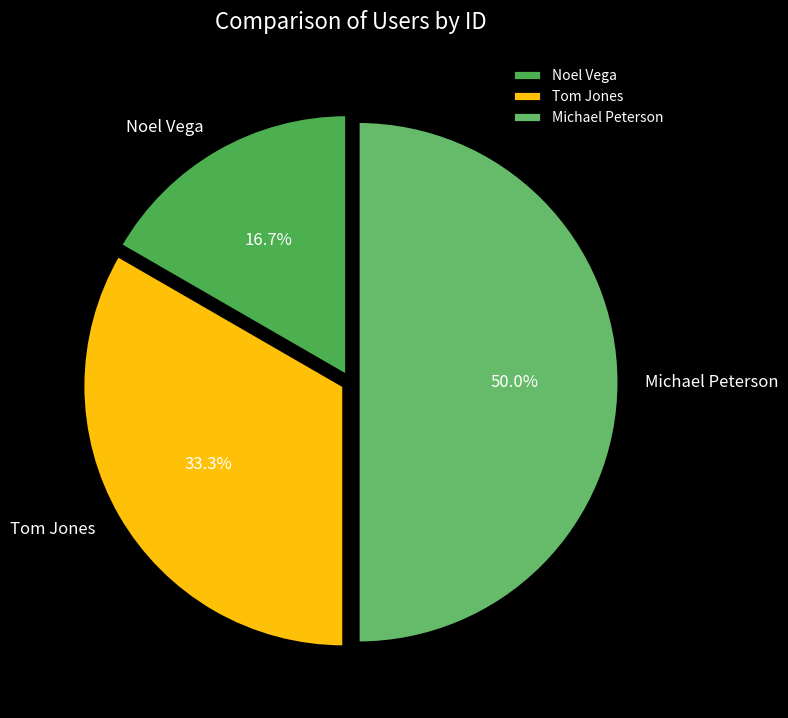

What is the ratio of the value at Noel Vega to the value at Tom Jones?

0.5